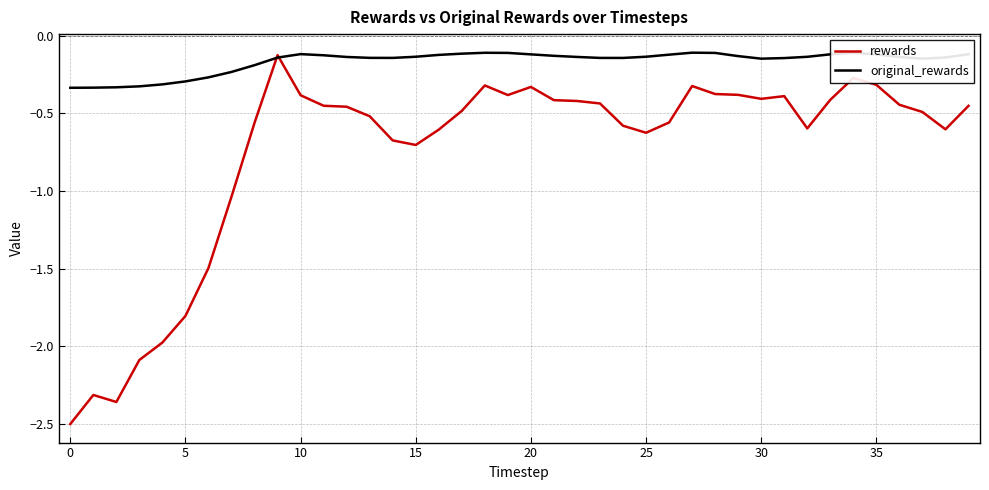

List the series in order of their overall mean, highest first.

original_rewards, rewards